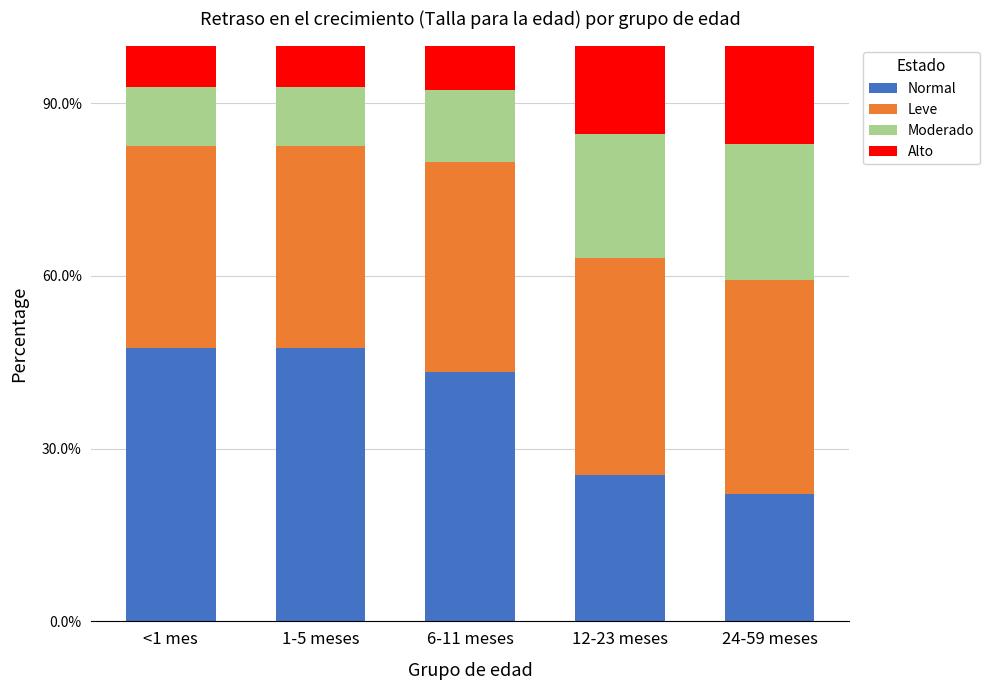

Are the bars grouped side by side (vs. stacked)?

No